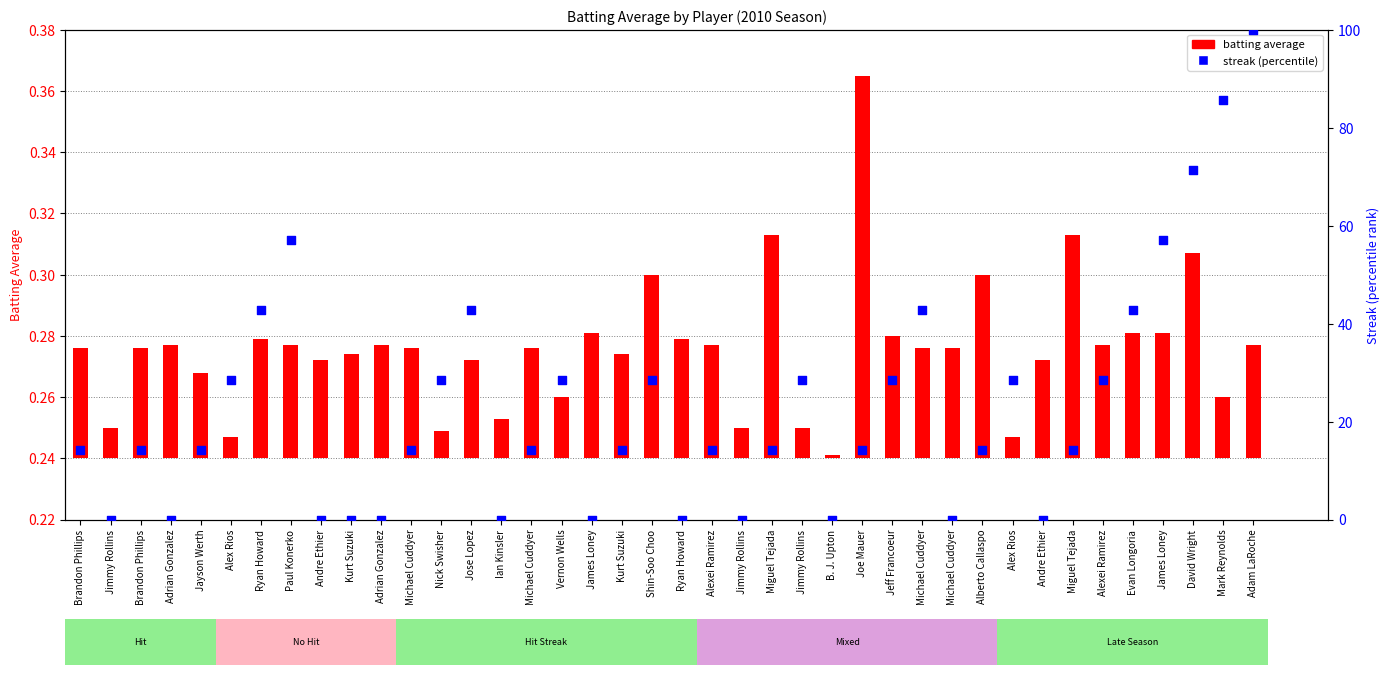

Which series contains the highest Y value?

streak (percentile)